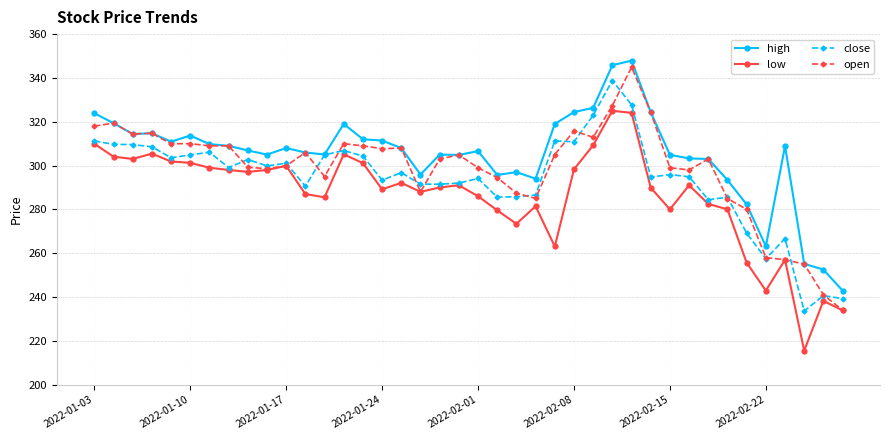

What is the value of the high point at the 18th from the left?

295.9